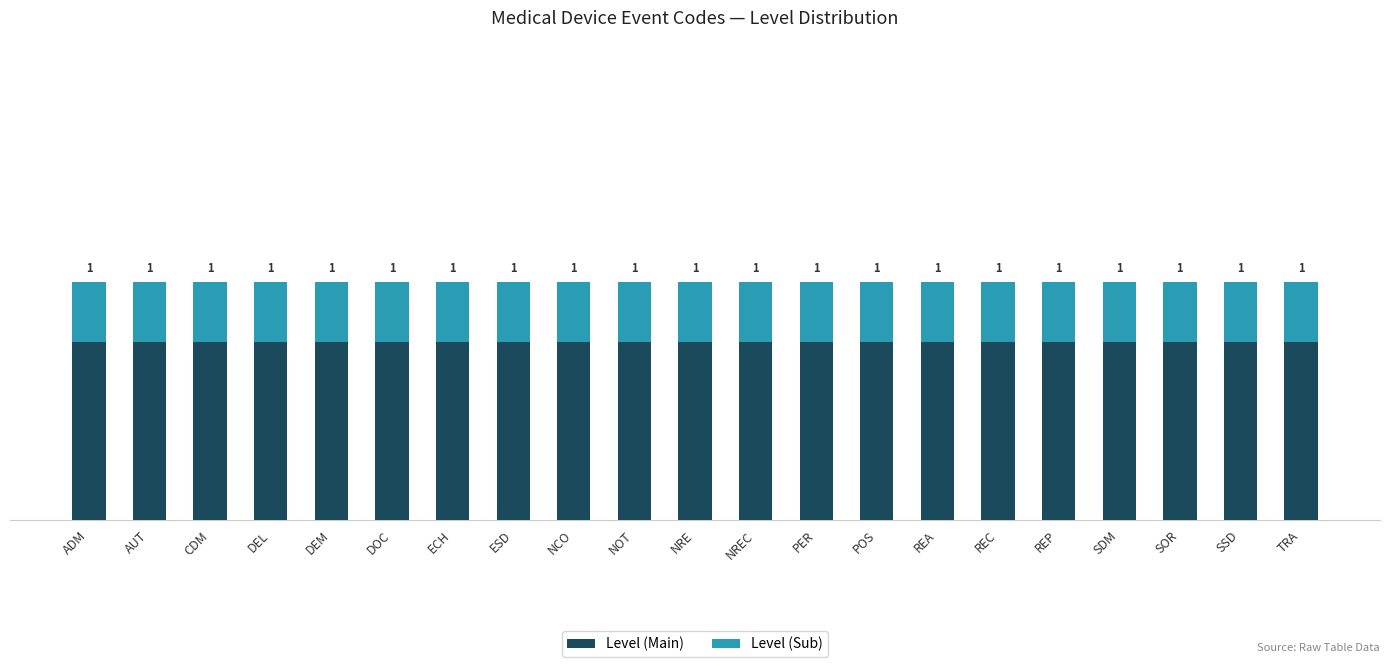

Are the bars grouped side by side (vs. stacked)?

No